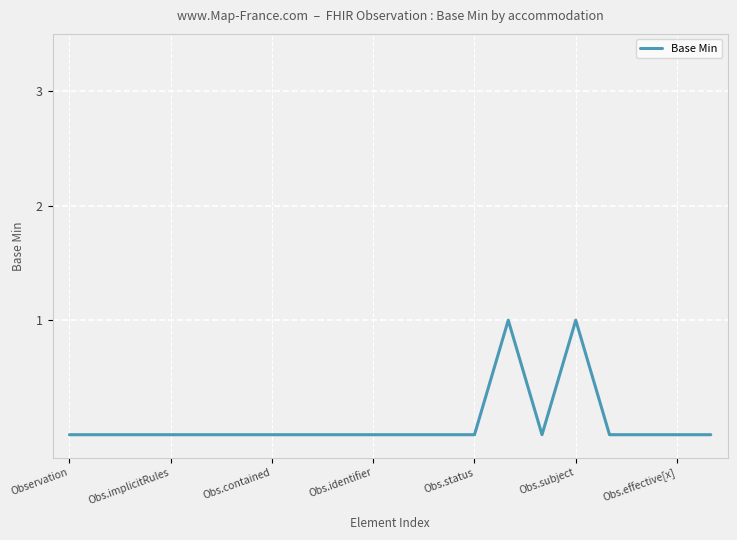

Reading right to left, transcribe all the data shown in this chart.

0	0	0	0	1	0	1	0	0	0	0	0	0	0	0	0	0	0	0	0